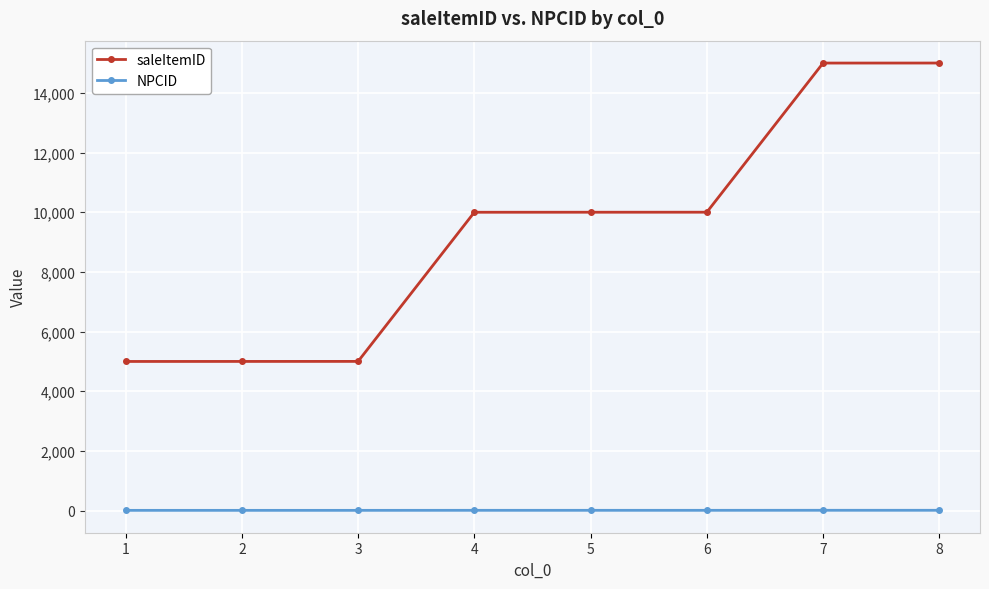

What is the sum of all saleItemID values?

75007